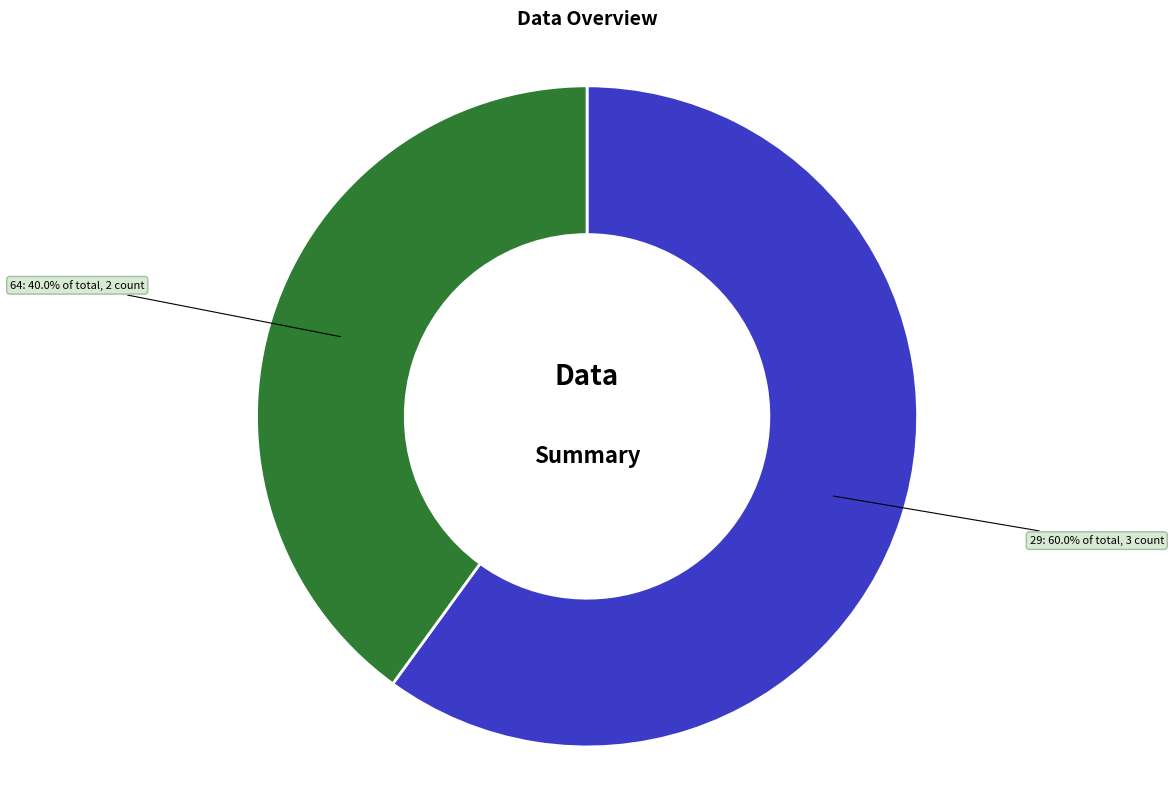

Rank the categories by value from lowest to highest.

64, 29